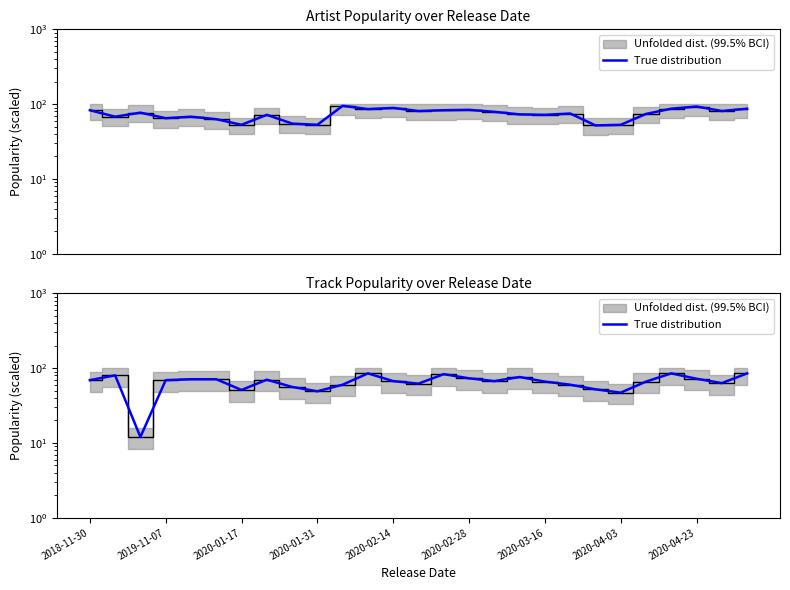

Where is the first local maximum?

2019-11-07